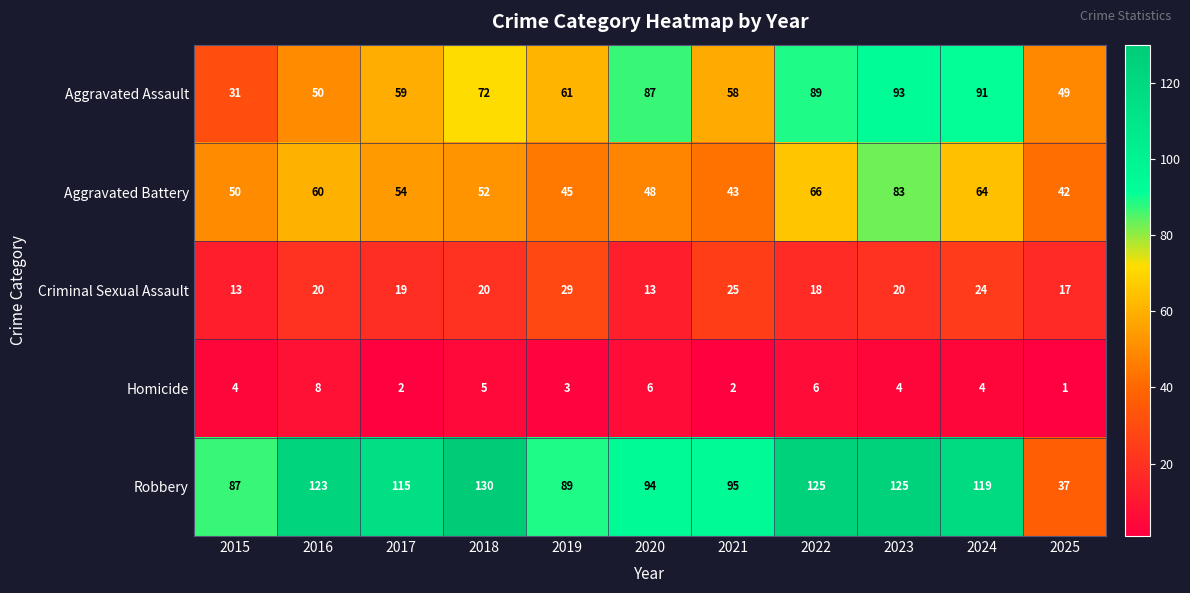

What is the difference between the highest and lowest values at 2024?

115